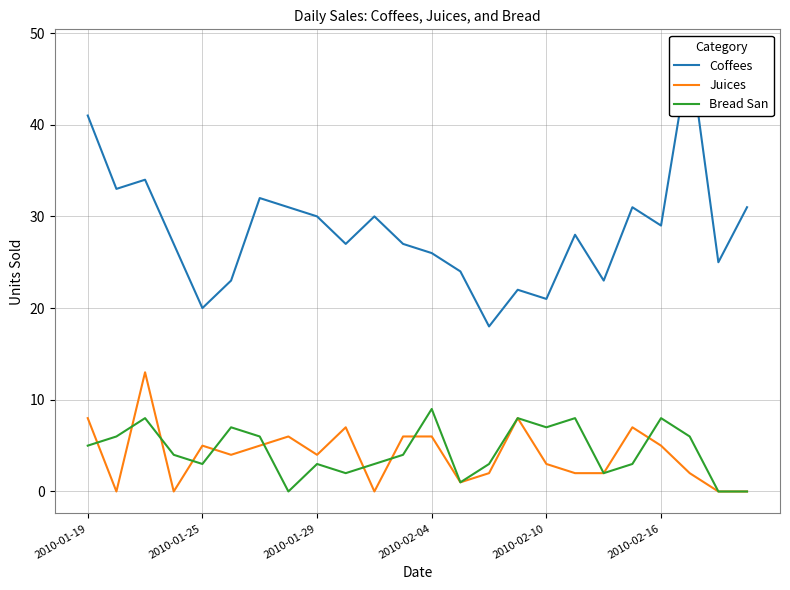

The value of Bread San at 2010-02-16 is 8. True or false?

True